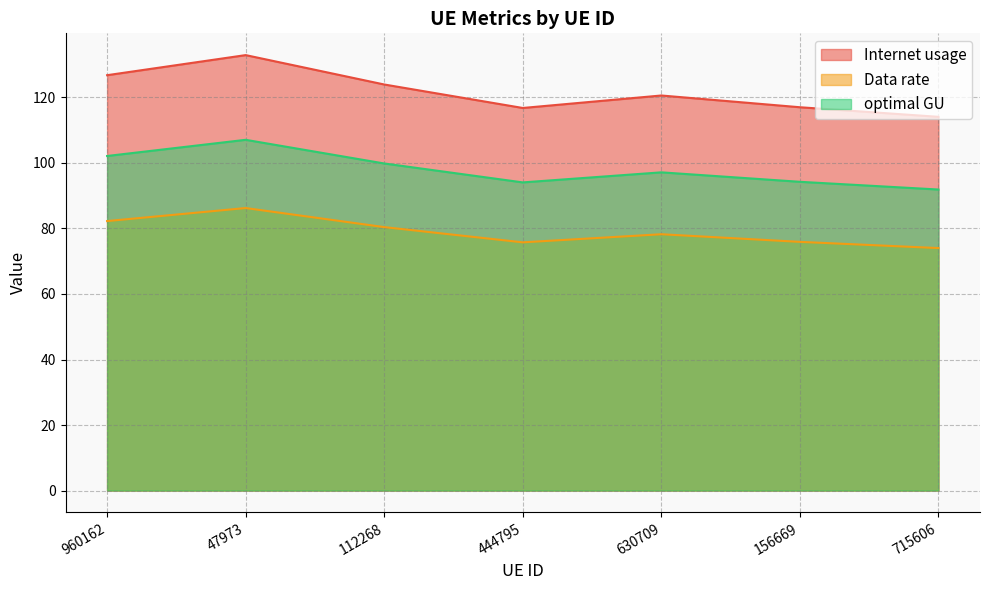

At which label does optimal GU reach its minimum?

715606